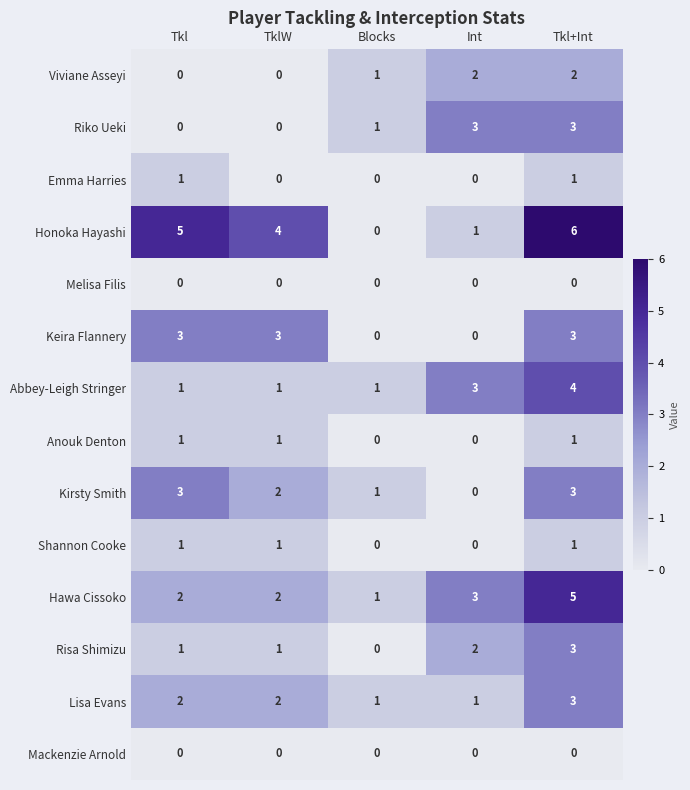

What is the sum of all Risa Shimizu values?

7